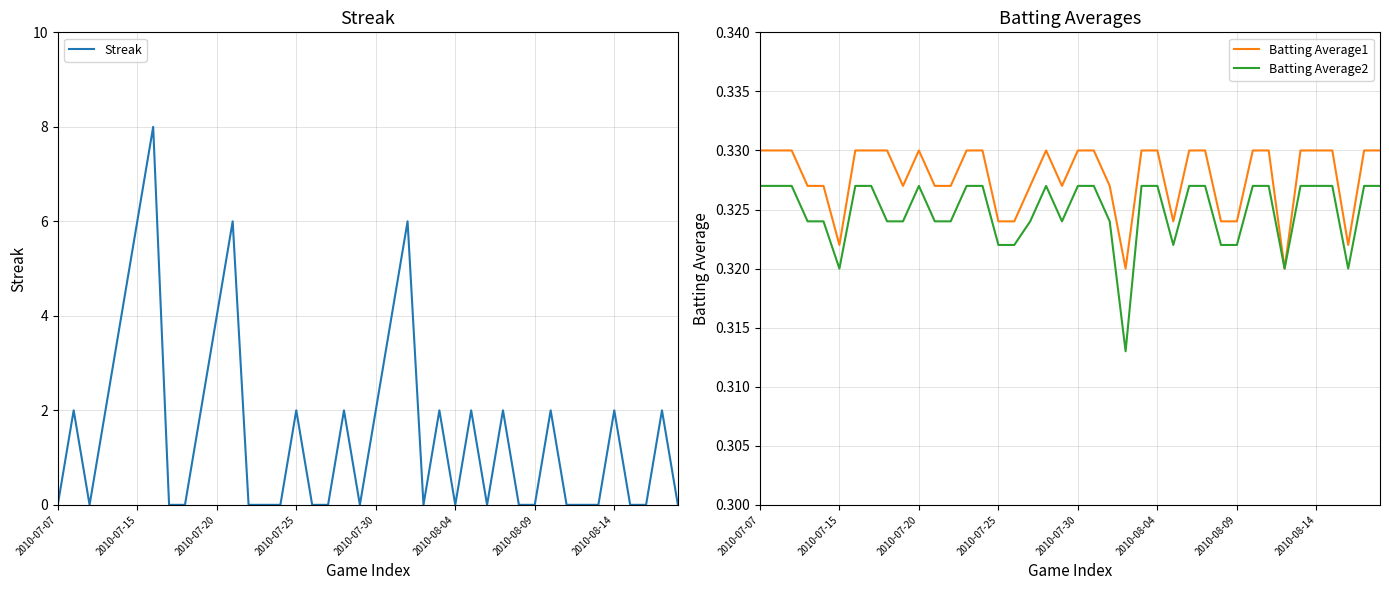

How many Streak values are between 0 and 2?

33